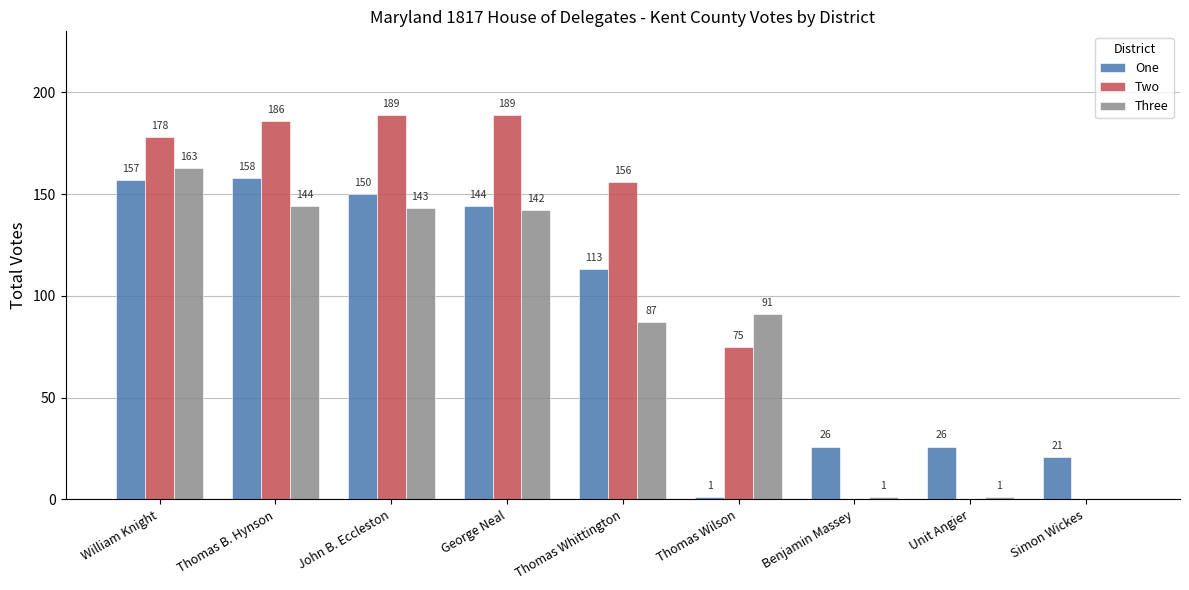

What is the difference between the Three values at Benjamin Massey and Thomas B. Hynson?

143